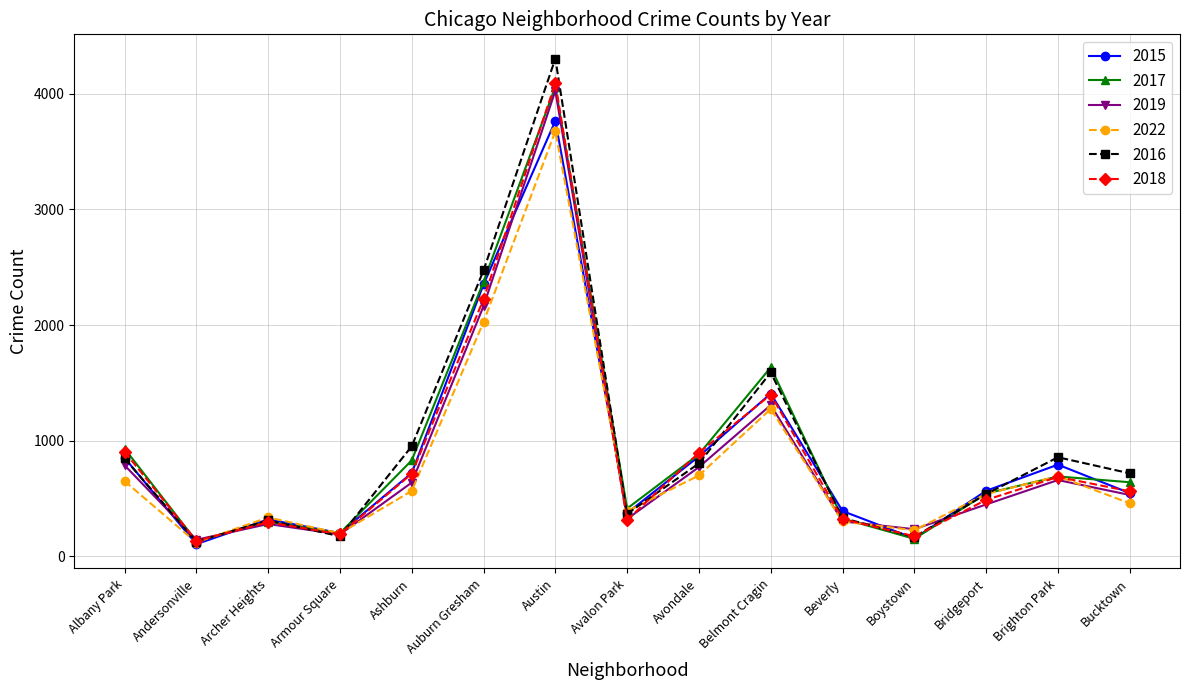

Which label corresponds to the largest value in the chart?

Austin